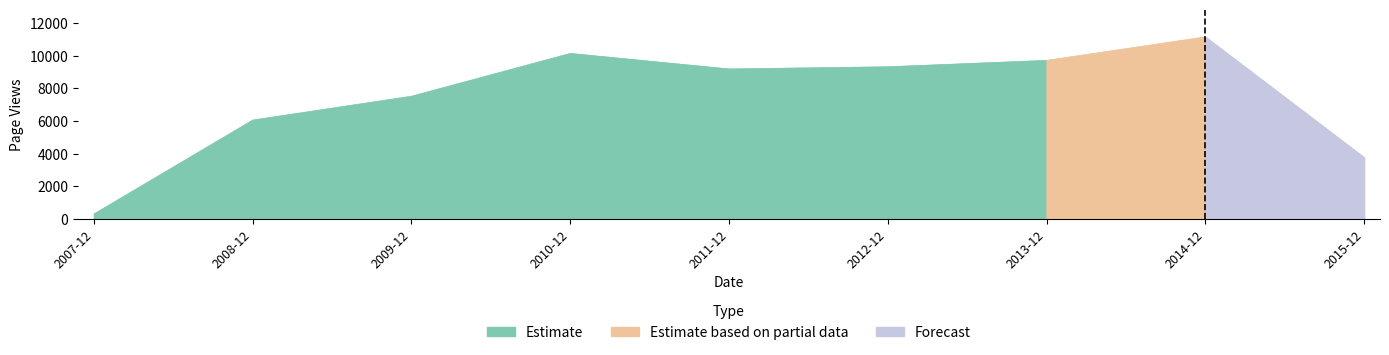

Rank the categories by value from lowest to highest.

2007-12-31, 2015-12-31, 2008-12-31, 2009-12-31, 2011-12-31, 2012-12-31, 2013-12-31, 2010-12-31, 2014-12-31